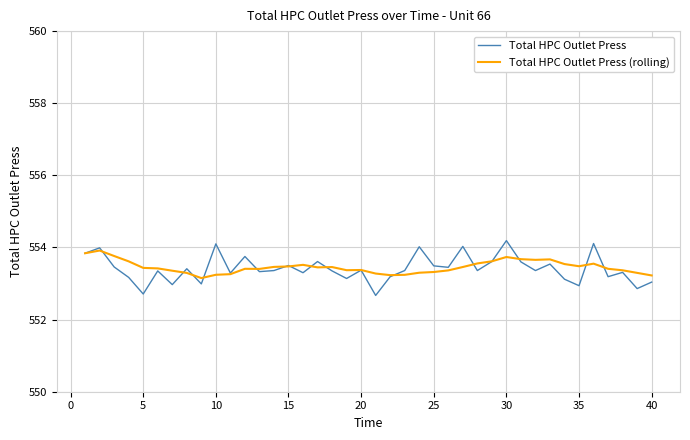

Which series has the largest range (max minus min)?

Total HPC Outlet Press